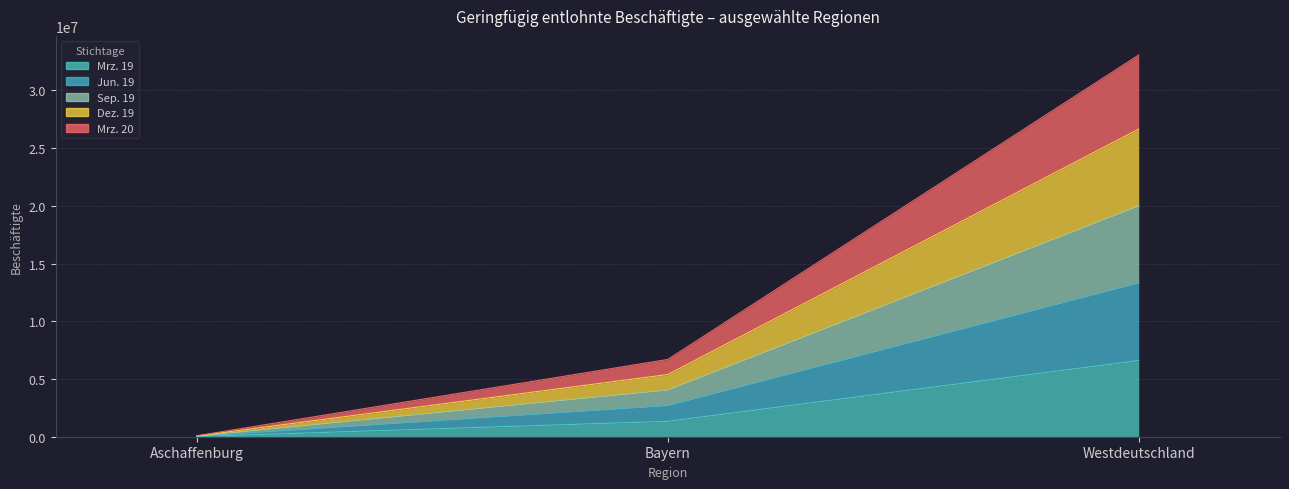

At Bayern, list the series in order from largest to smallest.

Dez. 19, Sep. 19, Mrz. 20, Jun. 19, Mrz. 19